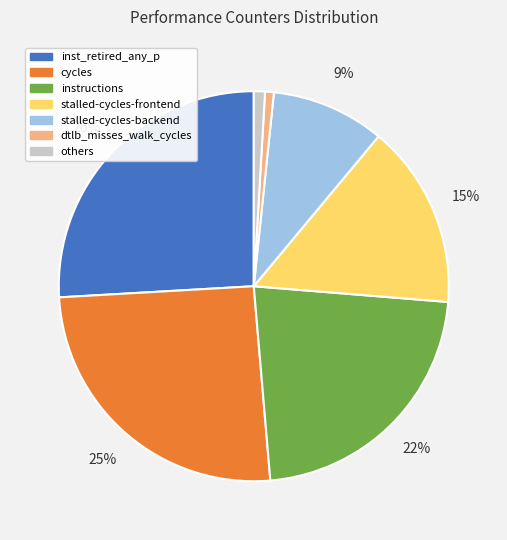

Combined, do stalled-cycles-frontend and inst_retired_any_p account for over 50%?

No